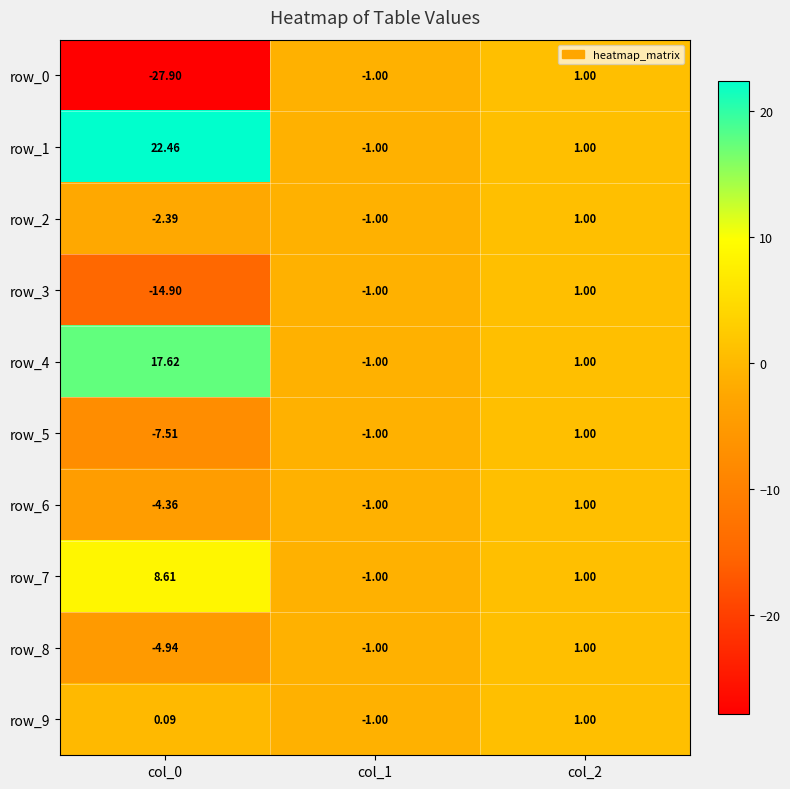

How many row_9 values are between -1 and 1?

3